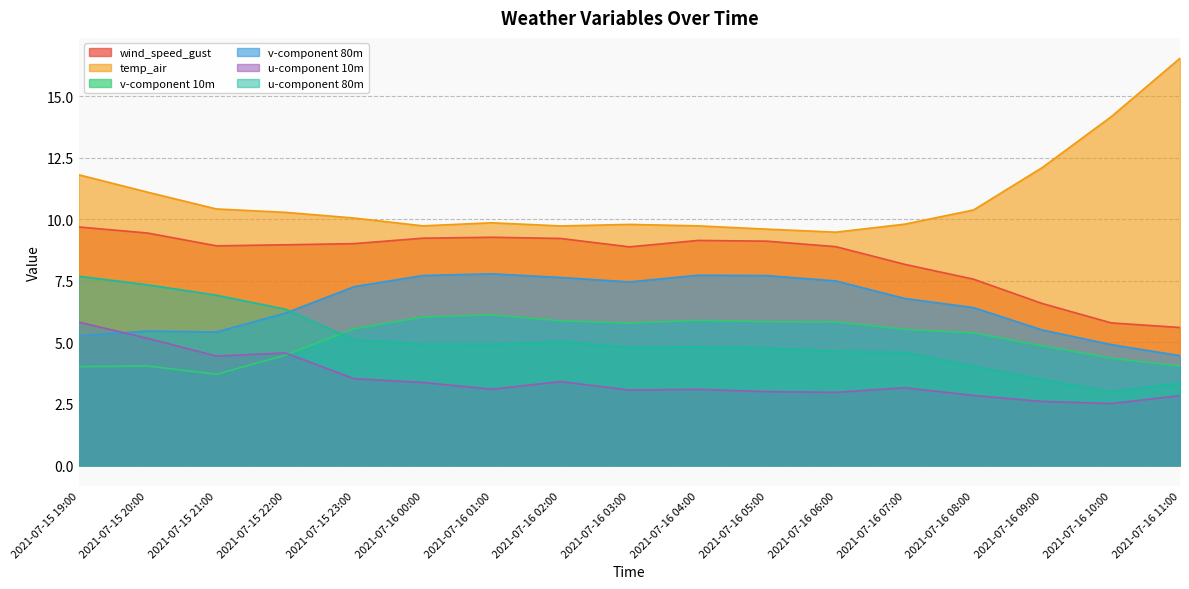

Between 2021-07-15 23:00 and 2021-07-16 08:00, which series saw the biggest shift?

wind_speed_gust